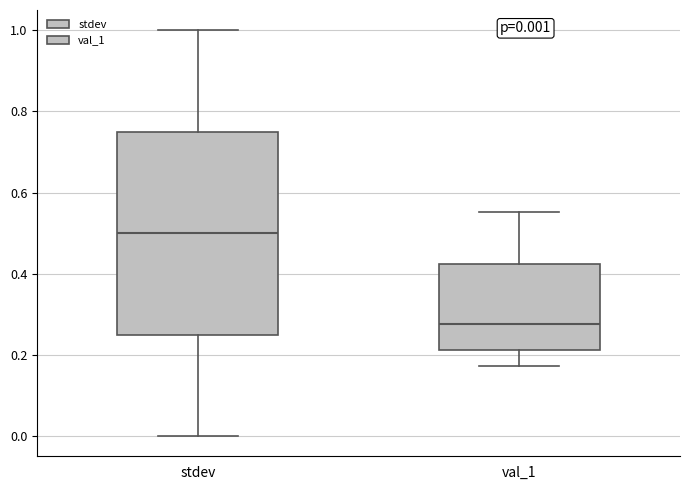

Which box's median line is the highest?

stdev